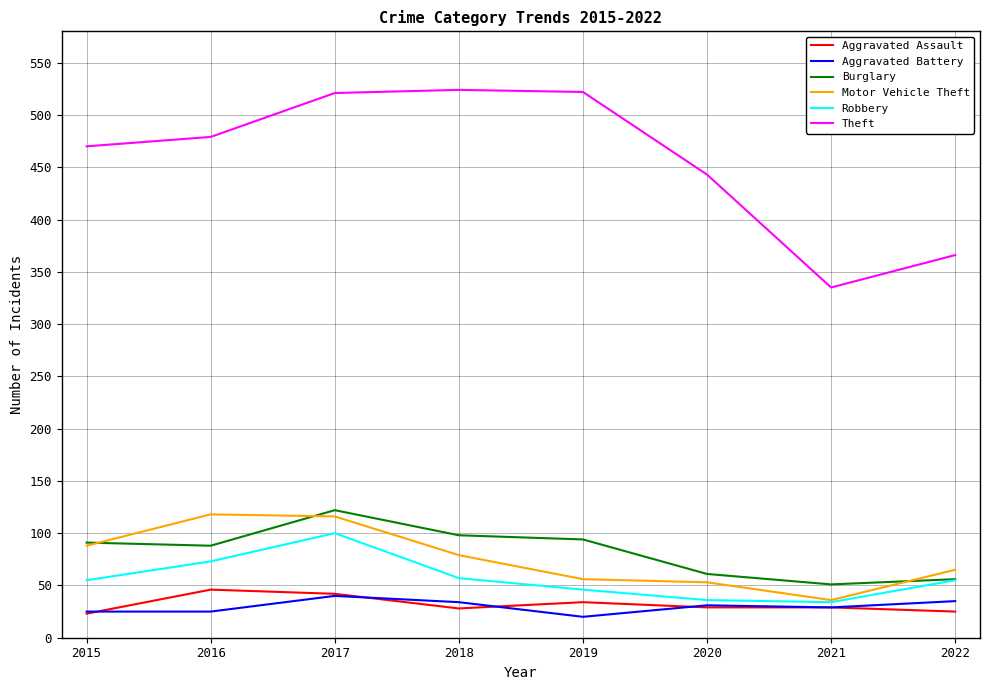

True or false: Motor Vehicle Theft and Theft cross at least once.

False